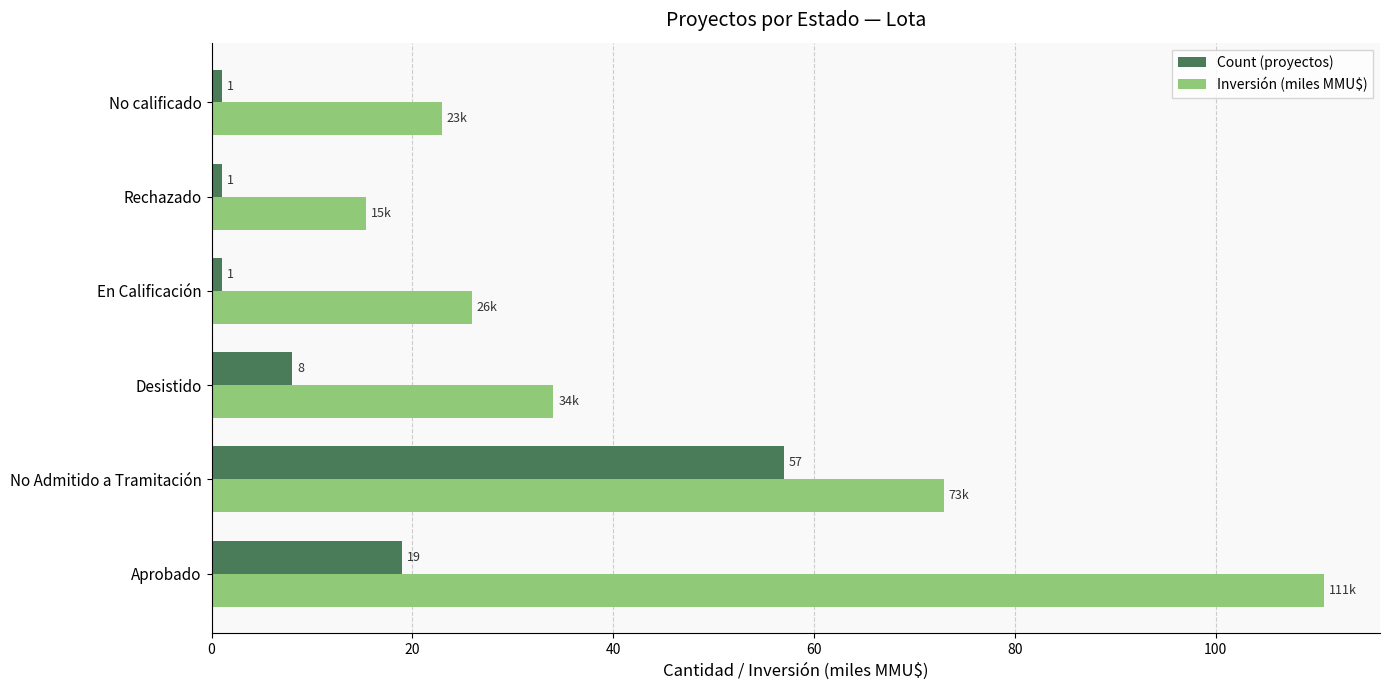

What is the highest value of the Count (proyectos) series?

57.0